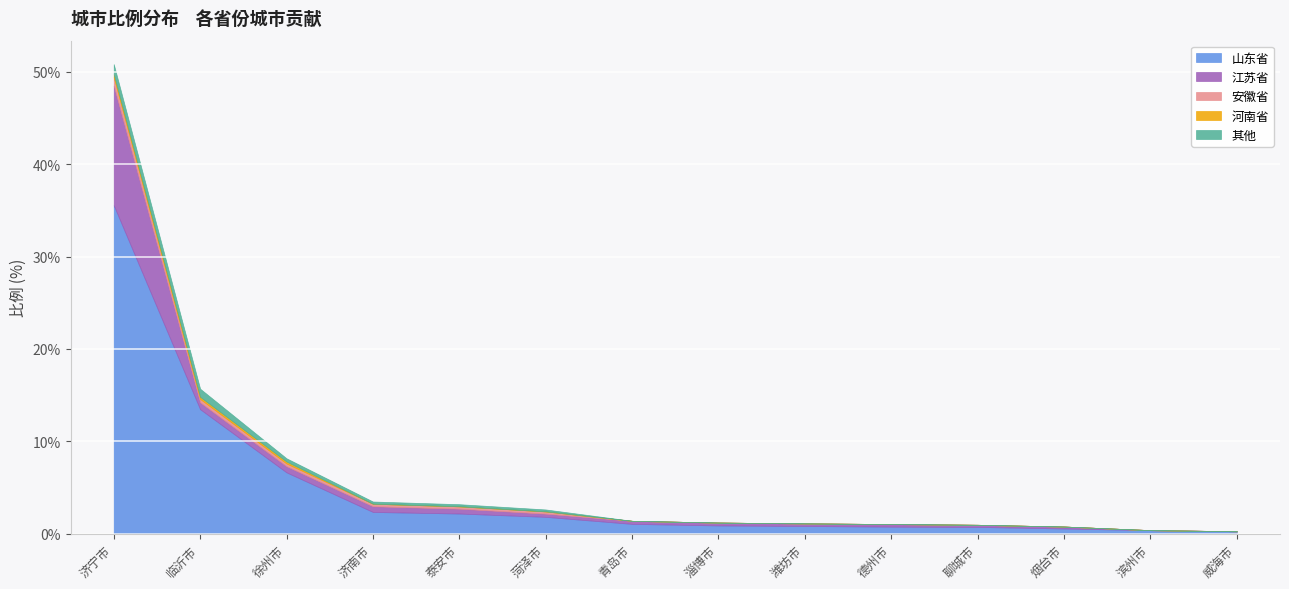

Does the chart display data point markers on the line(s)?

No